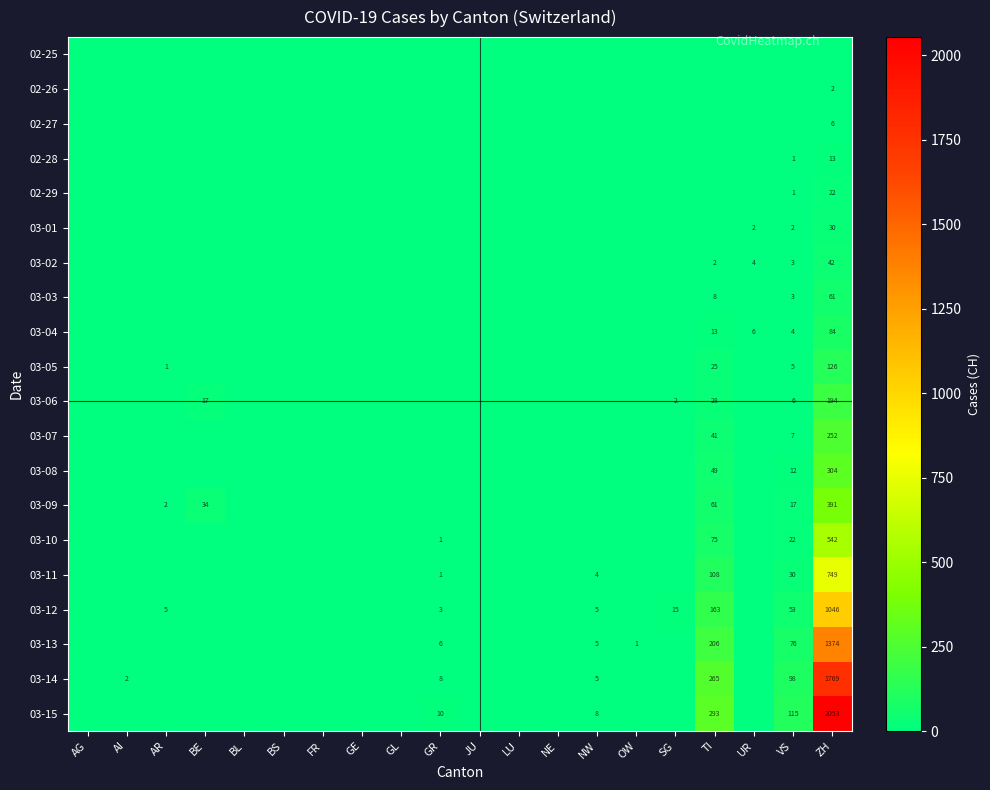

At which category is the sum across all series the highest?

ZH